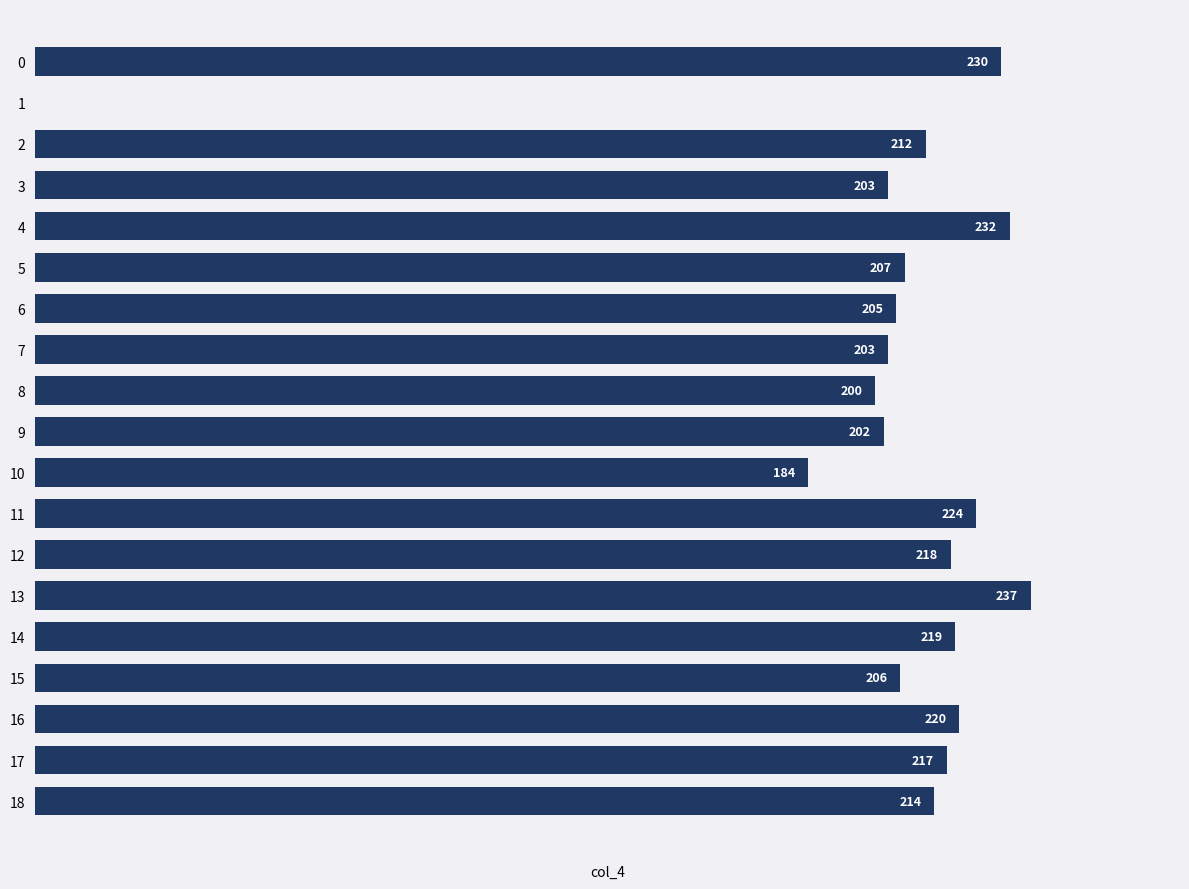

Which category has the lowest value across all series?

1